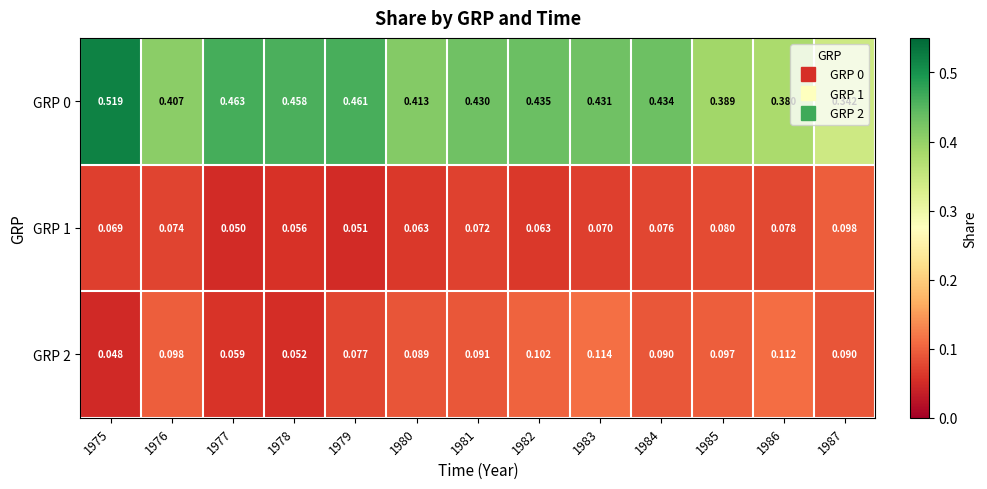

Is the value of GRP 0 at 1977 greater than the value of GRP 2 at 1980?

Yes